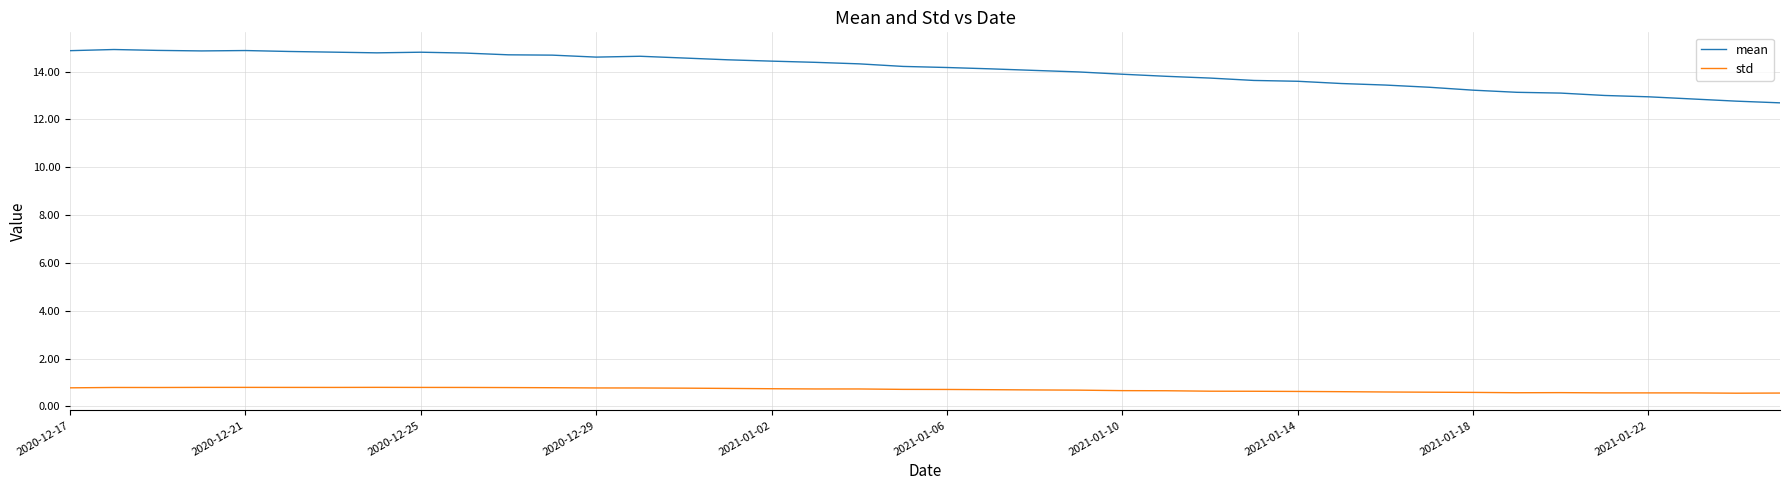

What is the smallest value displayed?

0.6